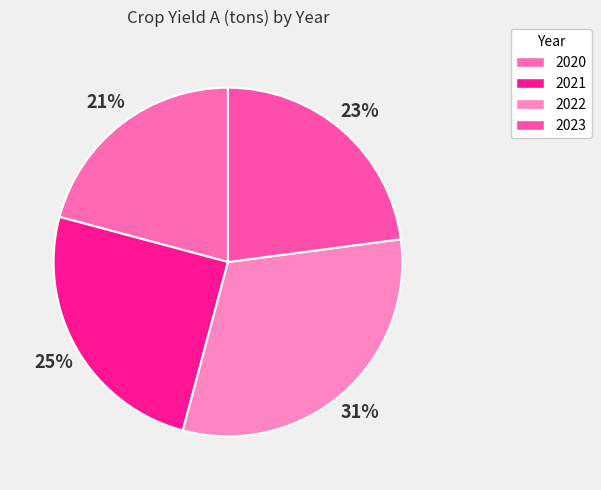

Does any single category account for the majority?

No